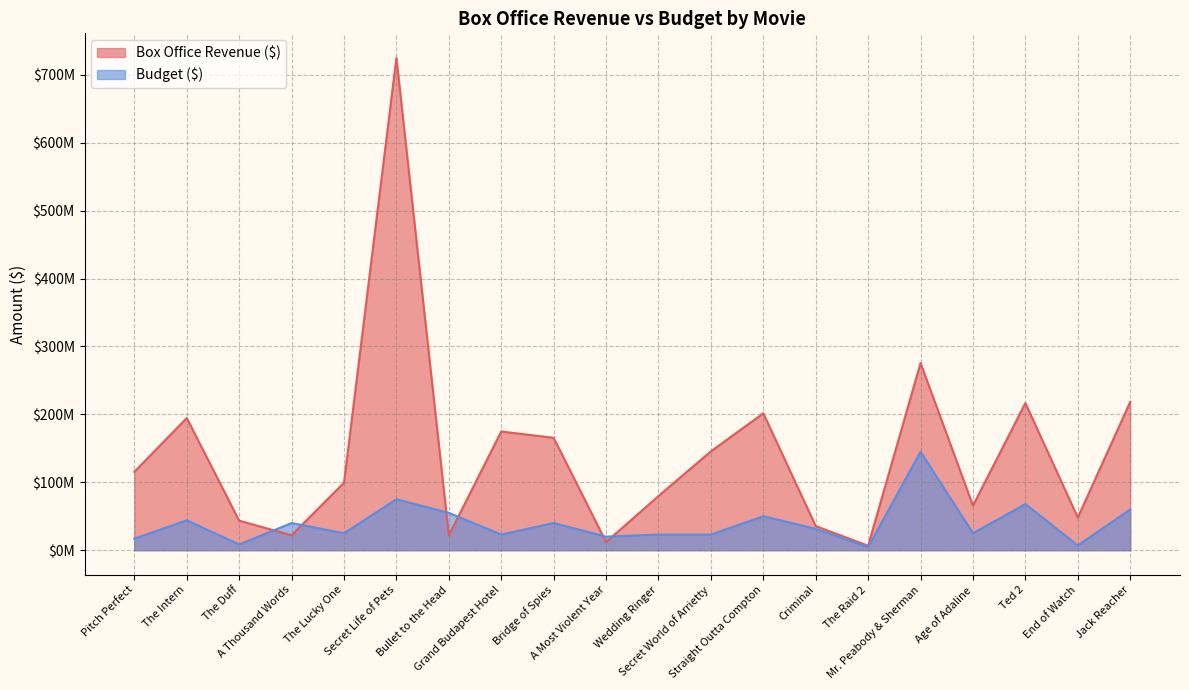

How many data points in Budget ($) are above 31500000?

9